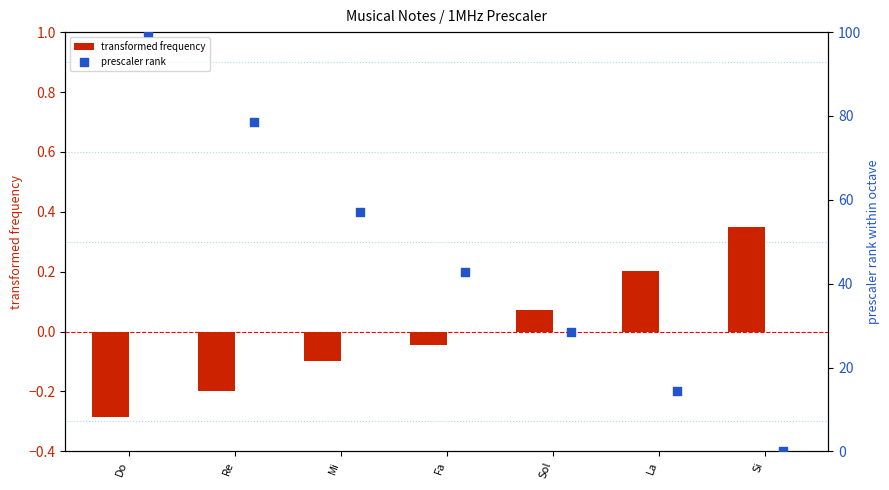

What are all the series names shown in the legend?

transformed frequency, prescaler rank